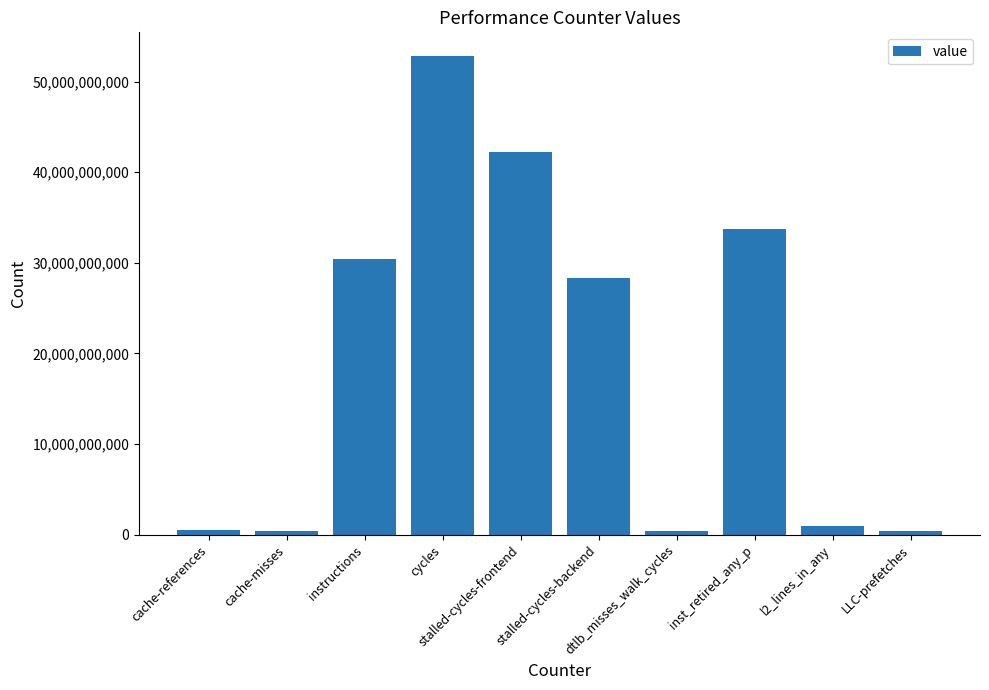

Where is the data nearest to the value 26578328408?

stalled-cycles-backend